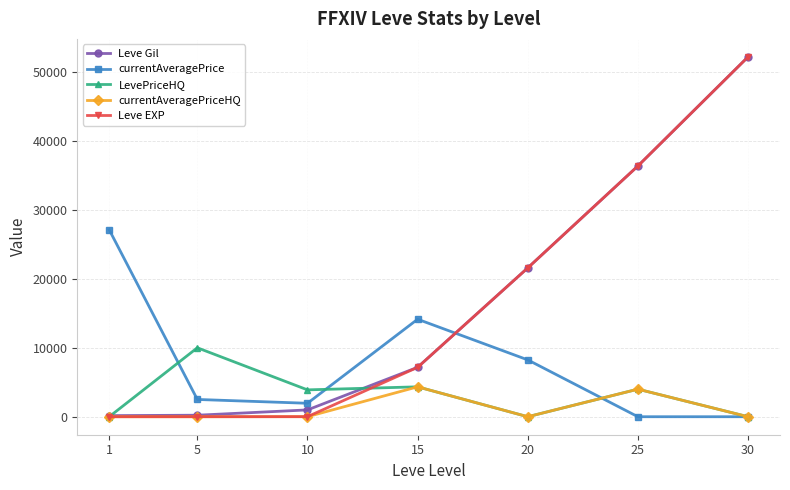

What is the maximum value shown in the chart?

52220